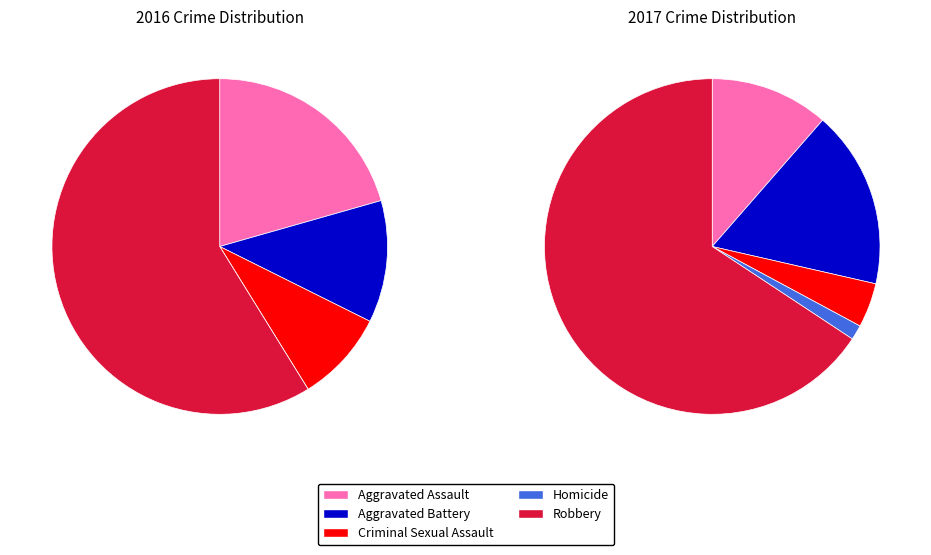

Is it true that Criminal Sexual Assault is 19% of the pie?

False